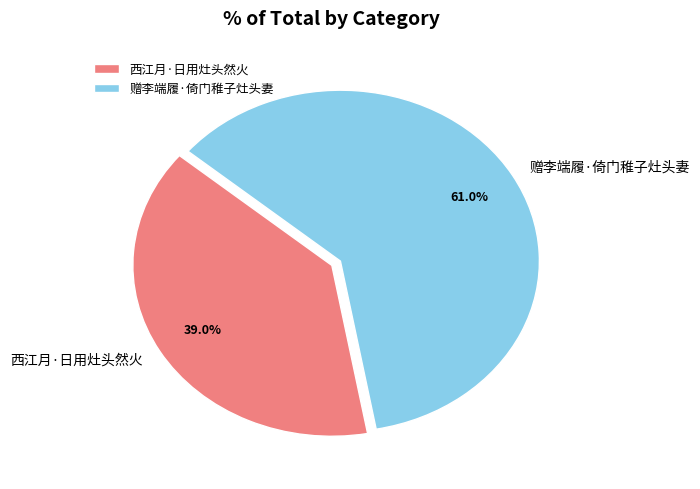

Is 赠李端履·倚门稚子灶头妻 the majority of the pie?

Yes